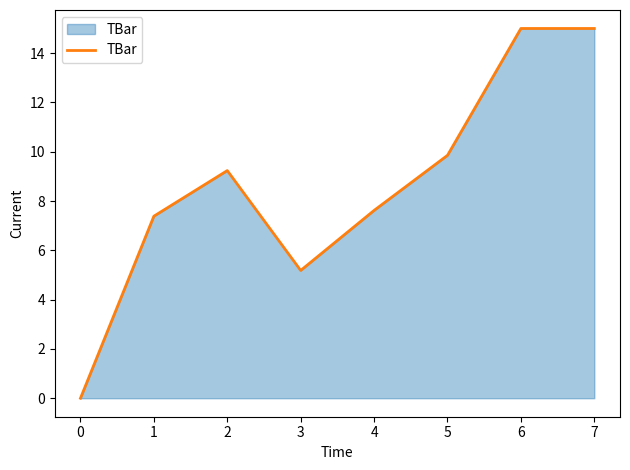

True or false: the data shows 15.0 at 7.

True